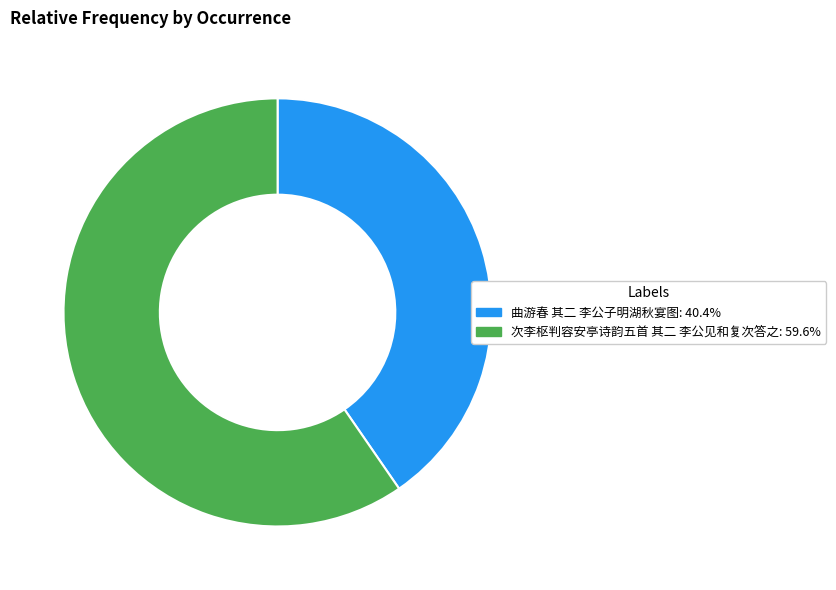

What is the ratio of the value at 次李枢判容安亭诗韵五首 其二 李公见和复次答之: 59.6% to the value at 曲游春 其二 李公子明湖秋宴图: 40.4%?

1.5